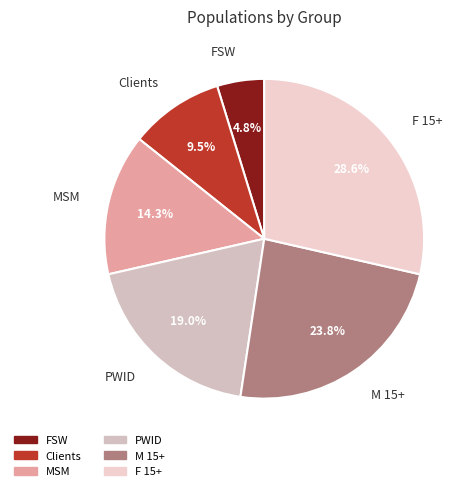

Is it true that Clients is 23% of the pie?

False